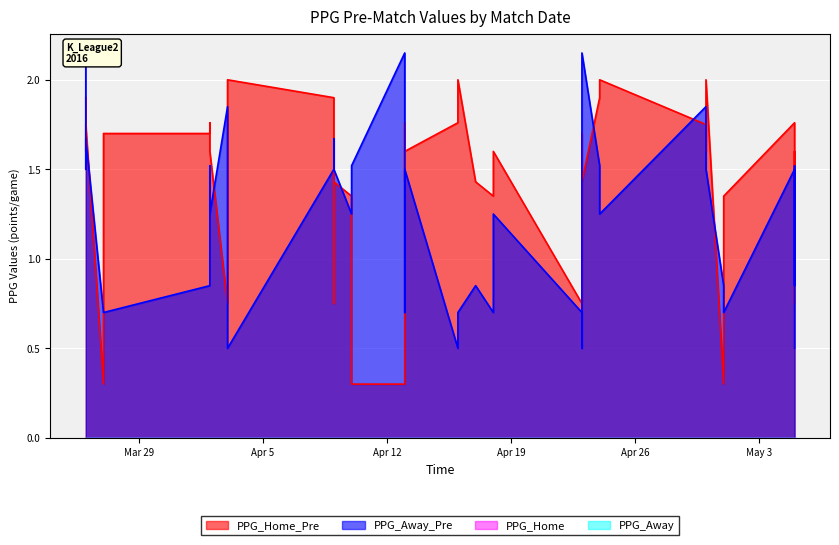

Which series has the widest spread of values?

PPG_Home_Pre